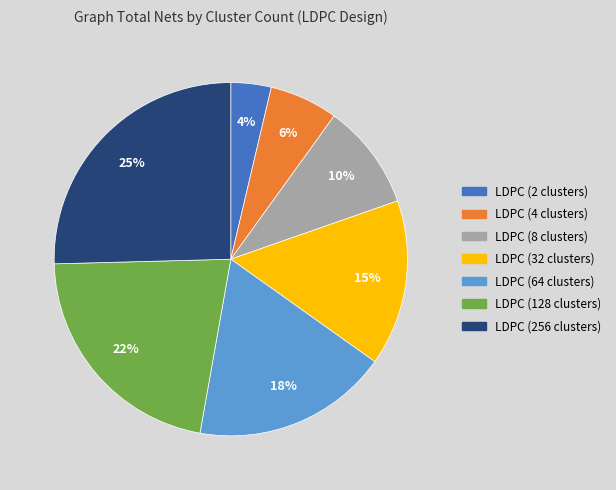

To the nearest percent, what is the average slice percentage?

14%